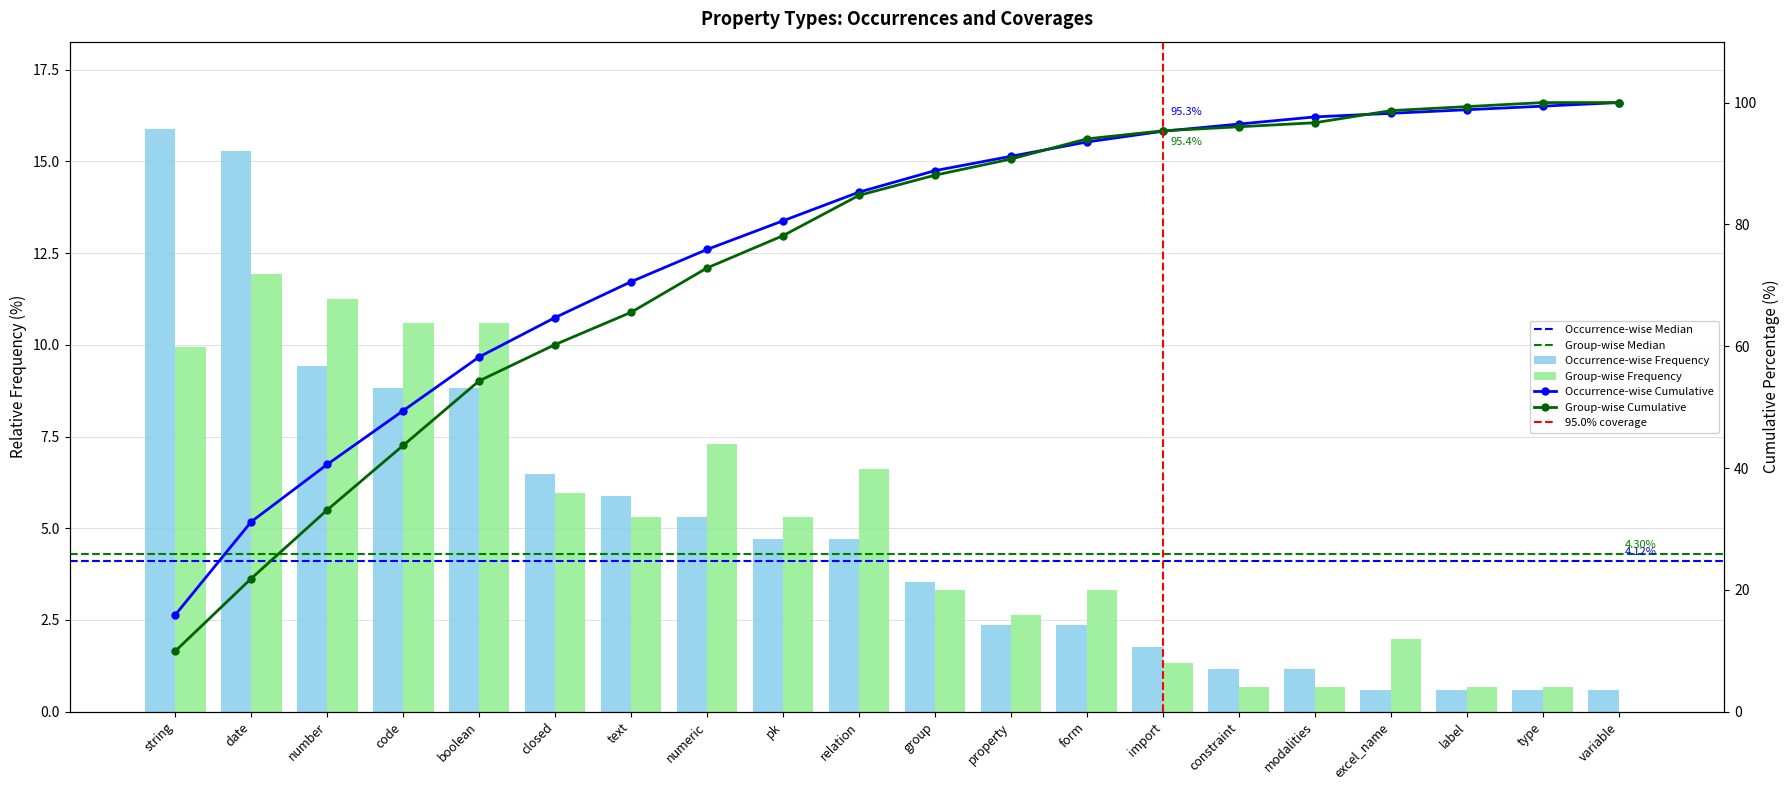

Is it true that Group-wise Frequency equals 0.4 at label?

False